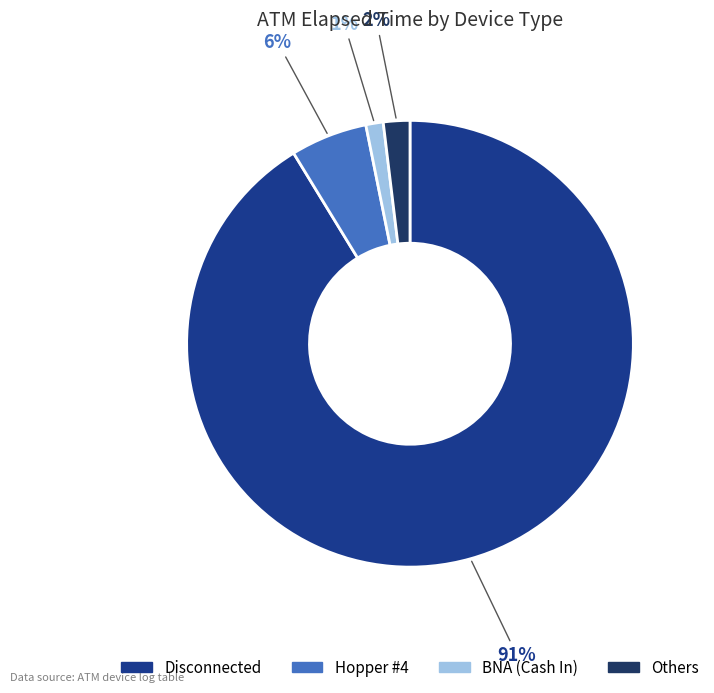

To the nearest percent, what is the difference between the largest and smallest slice percentages?

90%